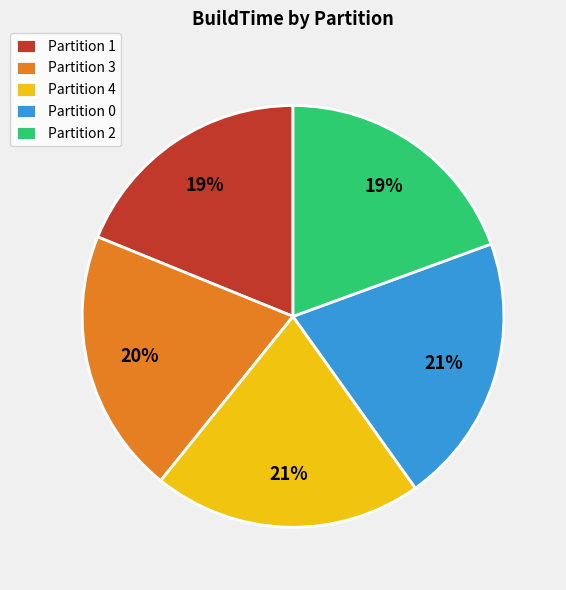

Is the sum of Partition 0 and Partition 2 greater than half?

No